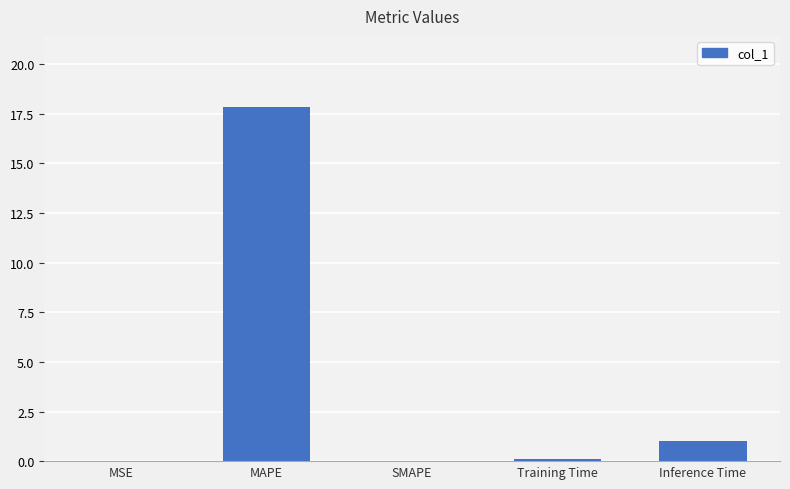

The value at Inference Time is 1.0. True or false?

True